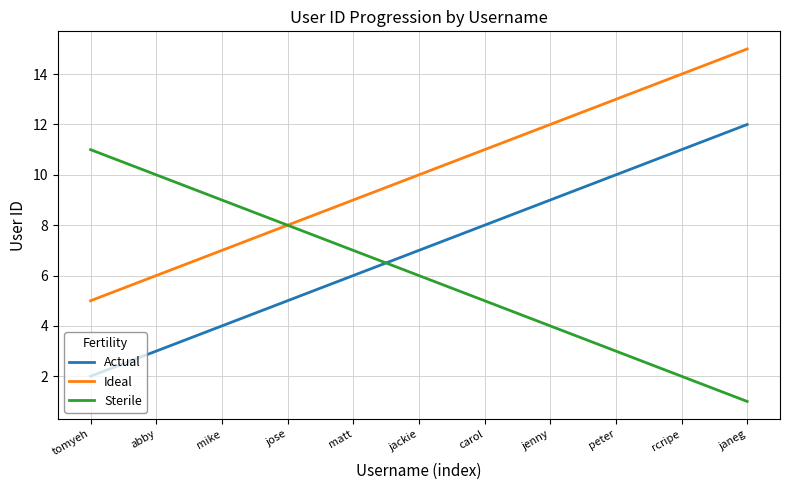

The Sterile series shows 7 at matt. True or false?

True